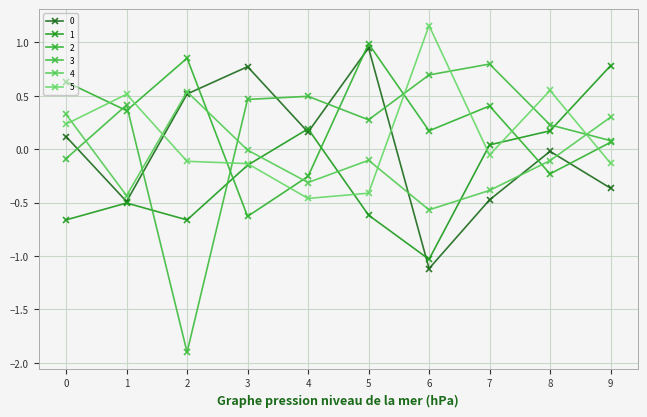

Reading right to left, extract all data points from this chart.

0: 9=-0.4	8=-0.0	7=-0.5	6=-1.1	5=0.9	4=0.2	3=0.8	2=0.5	1=-0.5	0=0.1
1: 9=0.8	8=0.2	7=0.0	6=-1.0	5=-0.6	4=0.2	3=-0.1	2=-0.7	1=-0.5	0=-0.7
2: 9=0.1	8=-0.2	7=0.4	6=0.2	5=1.0	4=-0.3	3=-0.6	2=0.9	1=0.4	0=0.6
3: 9=0.1	8=0.2	7=0.8	6=0.7	5=0.3	4=0.5	3=0.5	2=-1.9	1=0.4	0=-0.1
4: 9=0.3	8=-0.1	7=-0.4	6=-0.6	5=-0.1	4=-0.3	3=-0.0	2=0.5	1=-0.4	0=0.3
5: 9=-0.1	8=0.6	7=-0.1	6=1.2	5=-0.4	4=-0.5	3=-0.1	2=-0.1	1=0.5	0=0.2